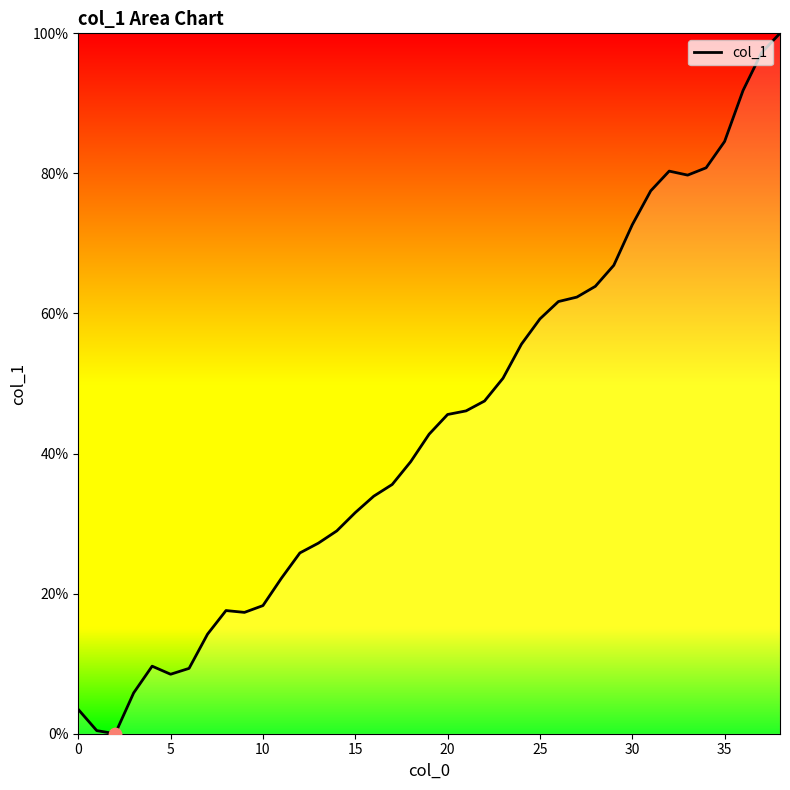

What is the greatest value displayed?

100.0